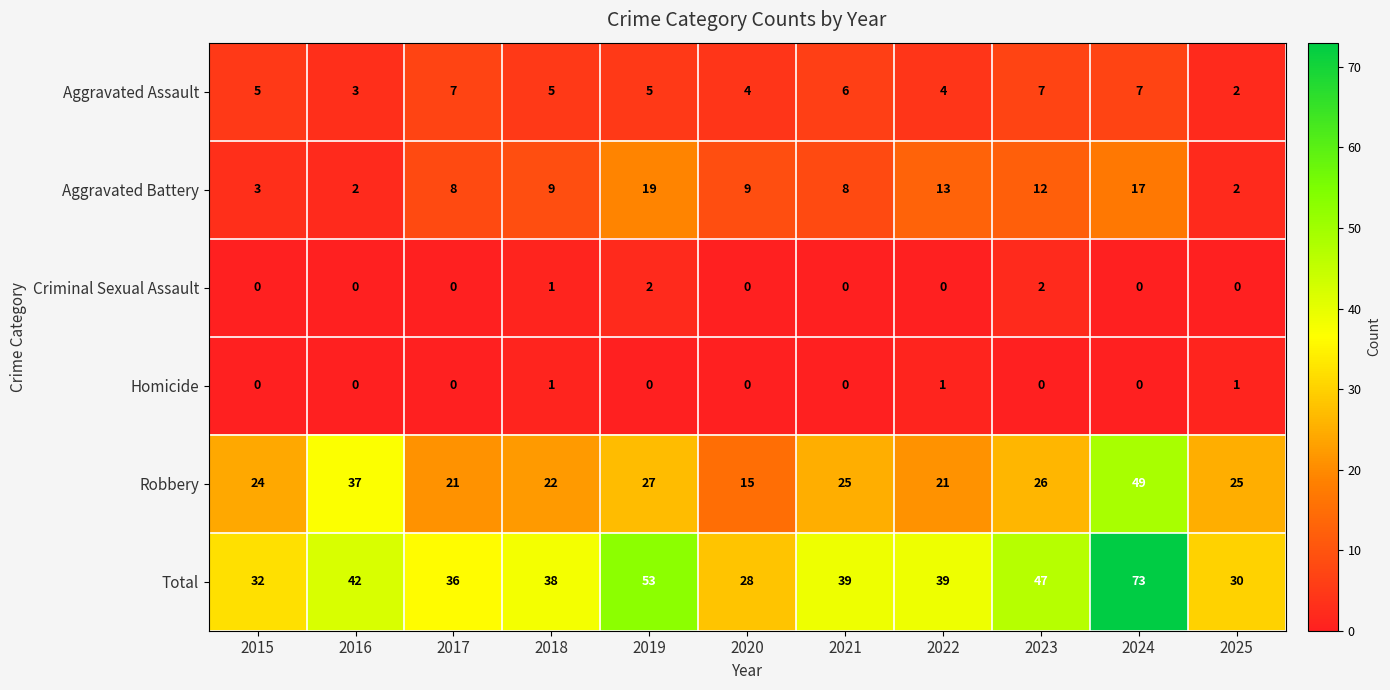

What is the difference between the highest and lowest values at 2021?

39